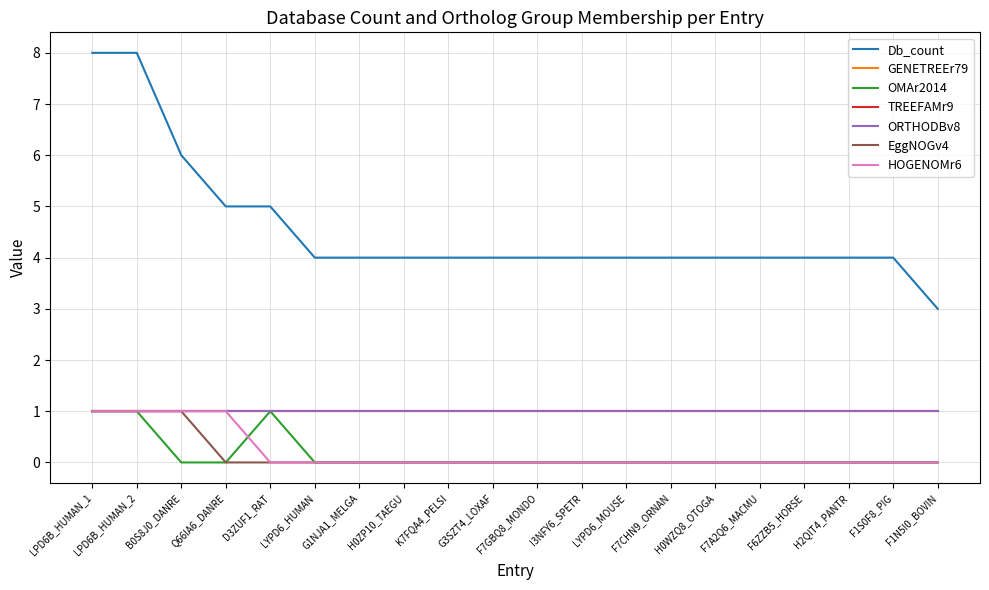

After their last crossing, which series has the higher values: OMAr2014 or HOGENOMr6?

OMAr2014